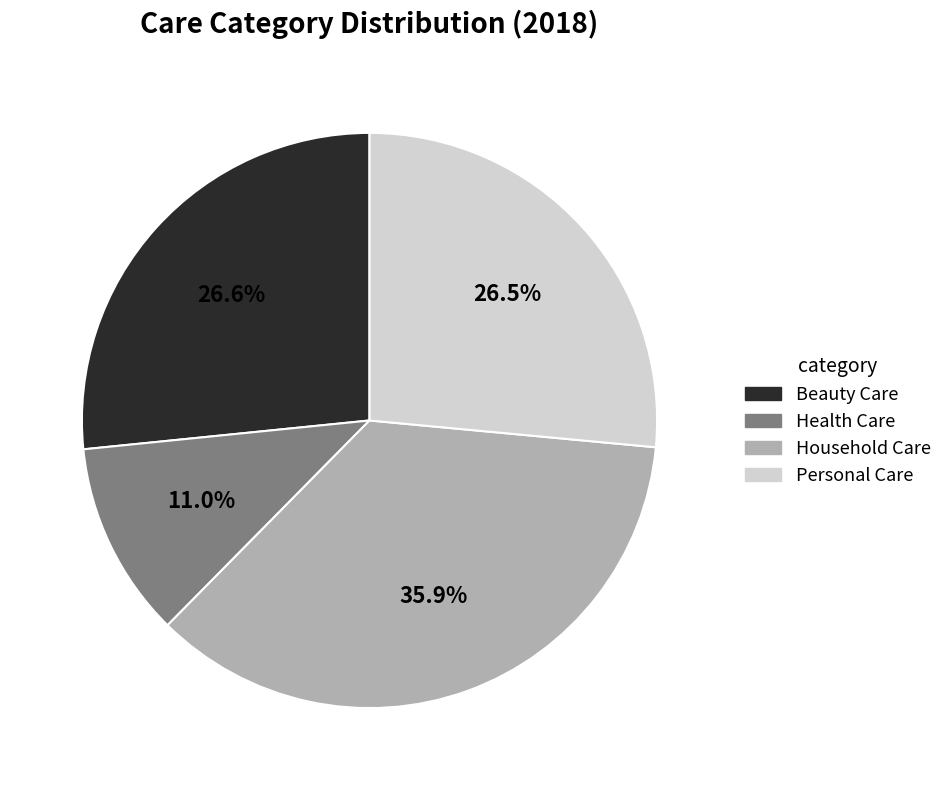

How many slices are in this pie chart?

4